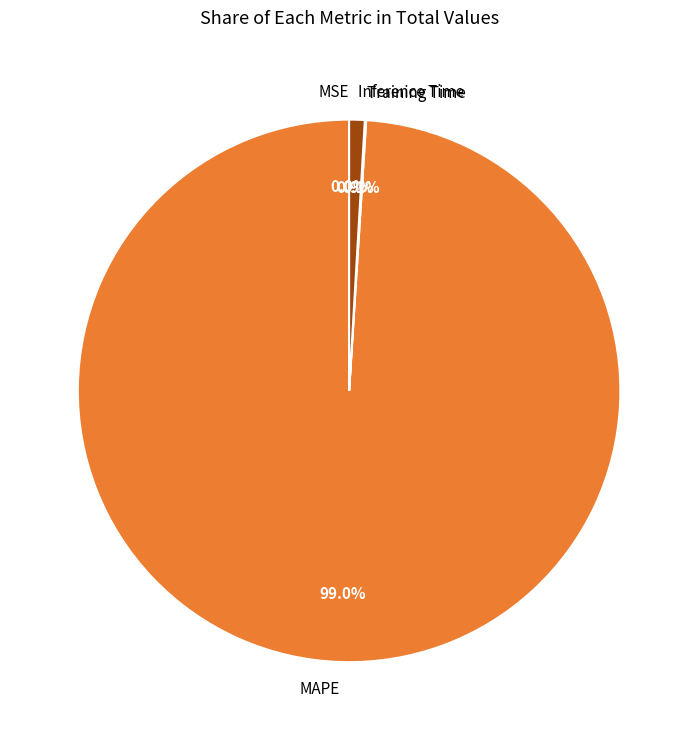

Does MAPE account for over 50% of the chart?

Yes